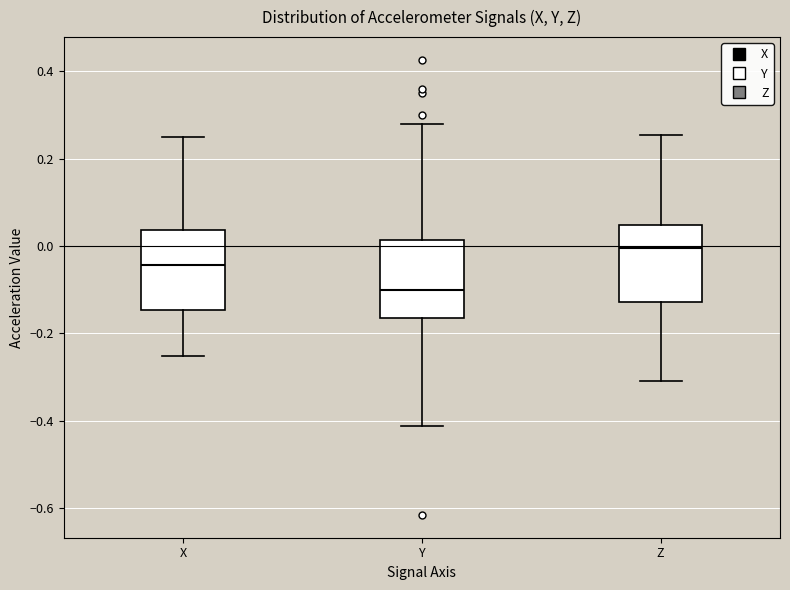

Where does the upper whisker of the box for Z end on the y-axis? The values are not printed on the chart, so give them approximately, as read against the axis.

0.26